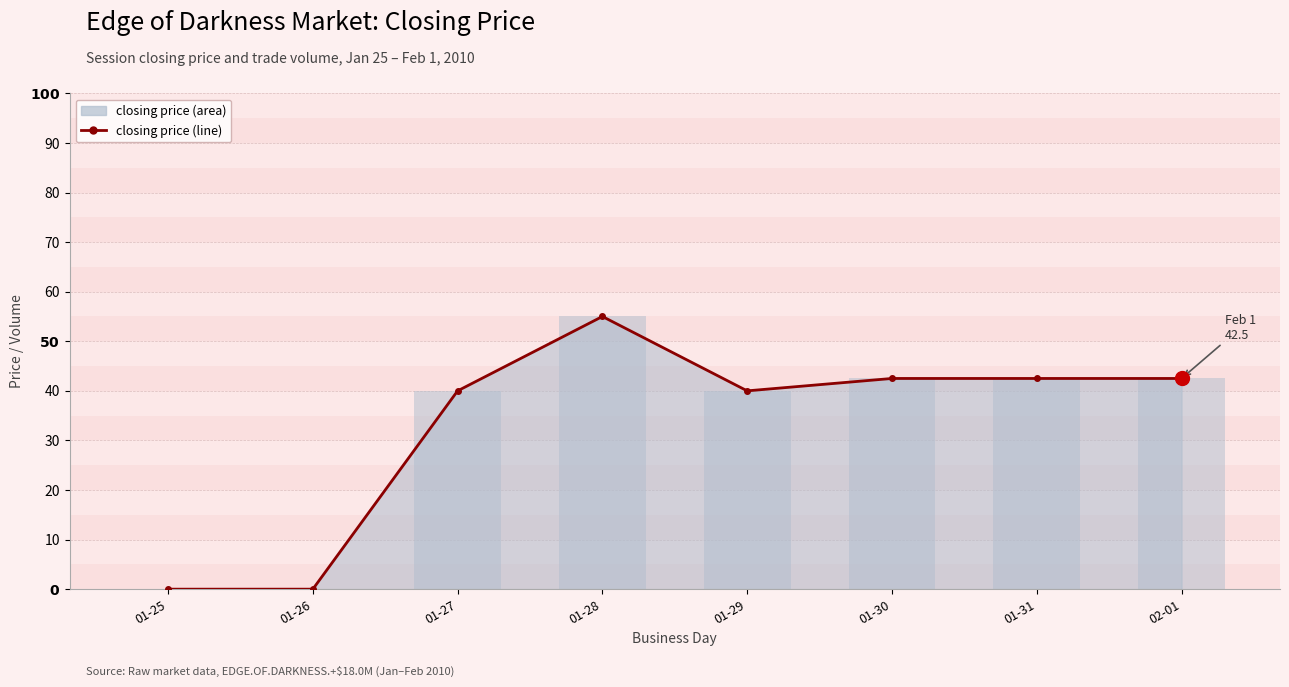

At which label does the data first exceed 42?

01-28